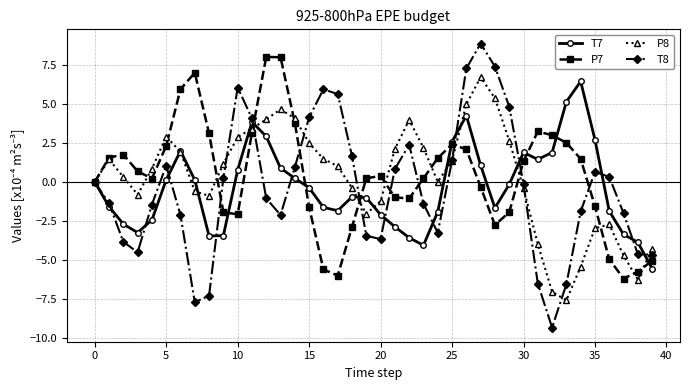

Which series has the widest spread of values?

T8